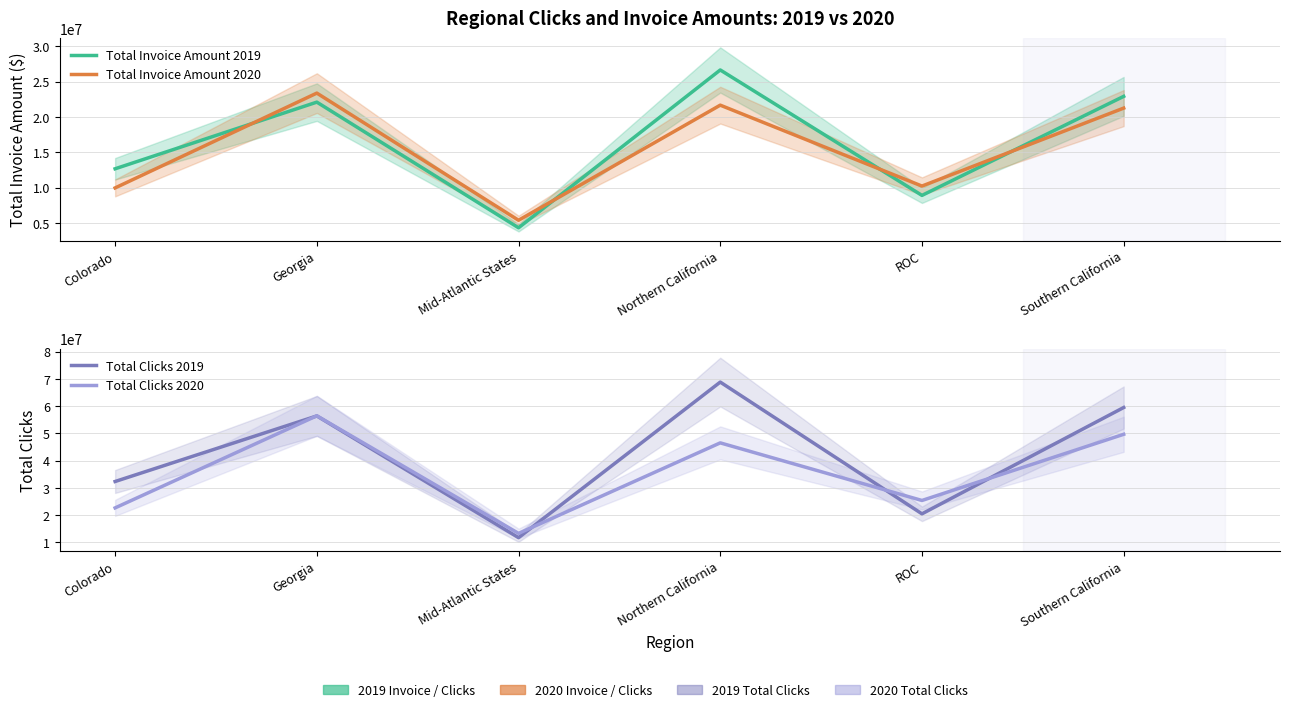

What is the approximate value of Total Clicks 2020 at Georgia, to the nearest 10?

56417820